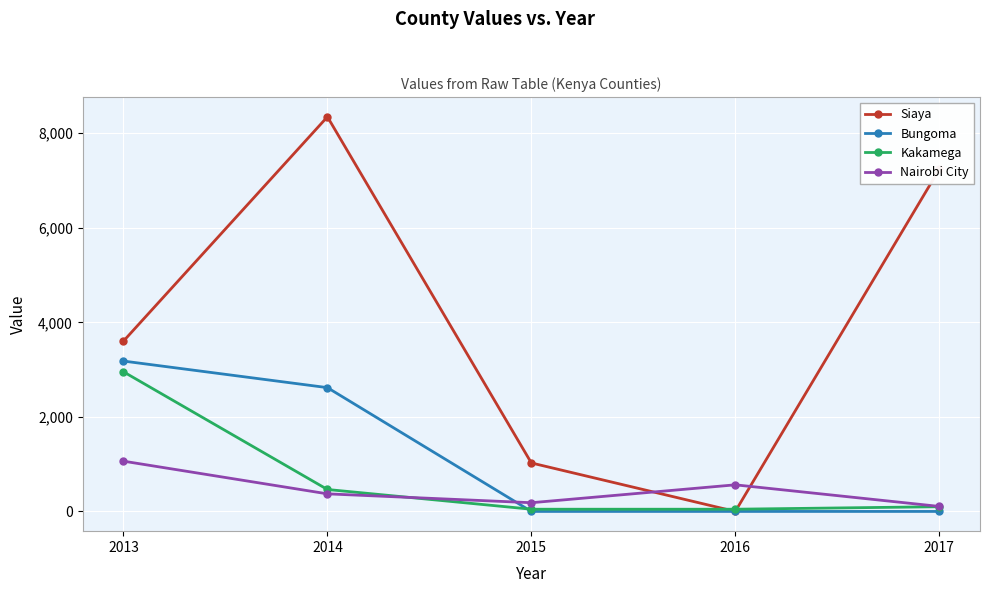

The value of Kakamega at 2017 is 100.0. True or false?

True